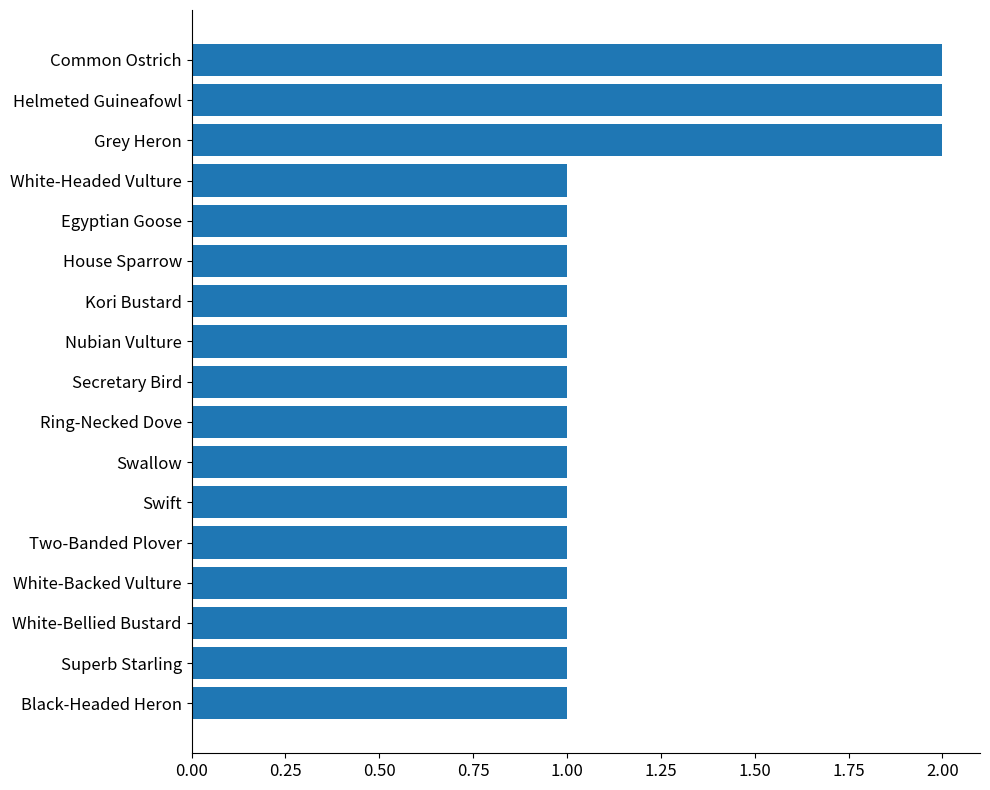

Count the values in the range 1 to 2.

17